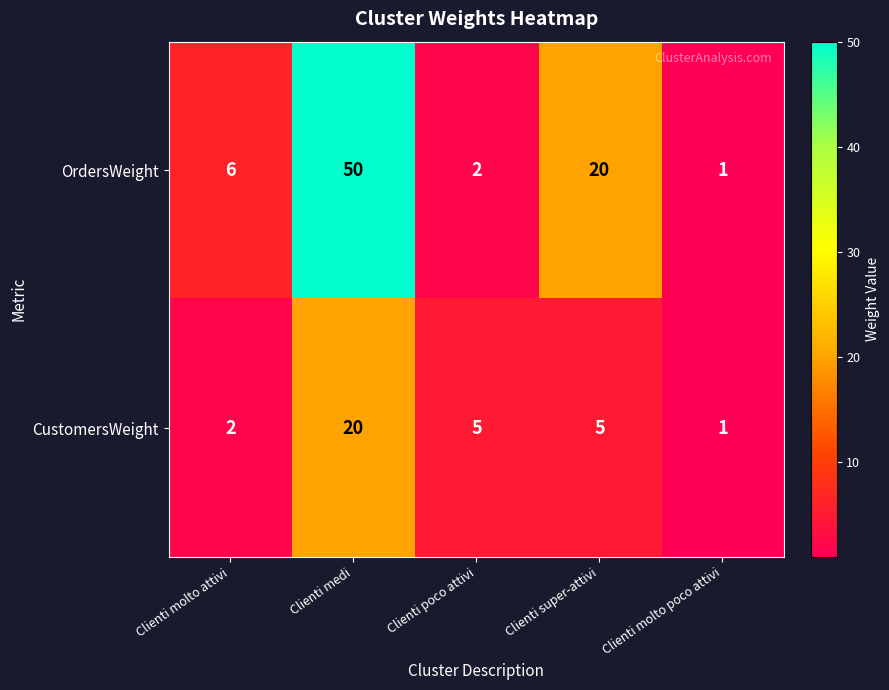

List the series in order of their peak value, highest first.

OrdersWeight, CustomersWeight